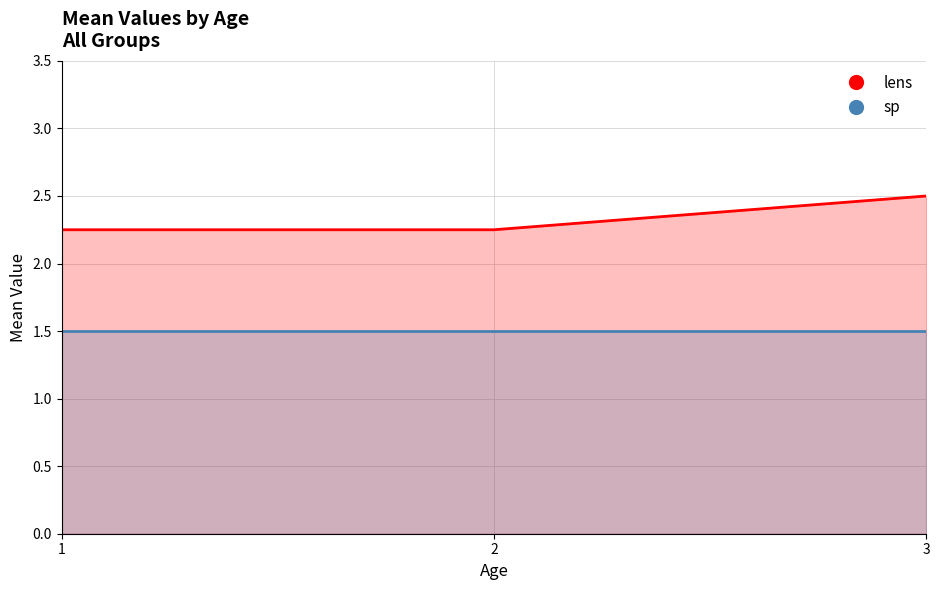

Between 1 and 2, which series saw the biggest shift?

lens